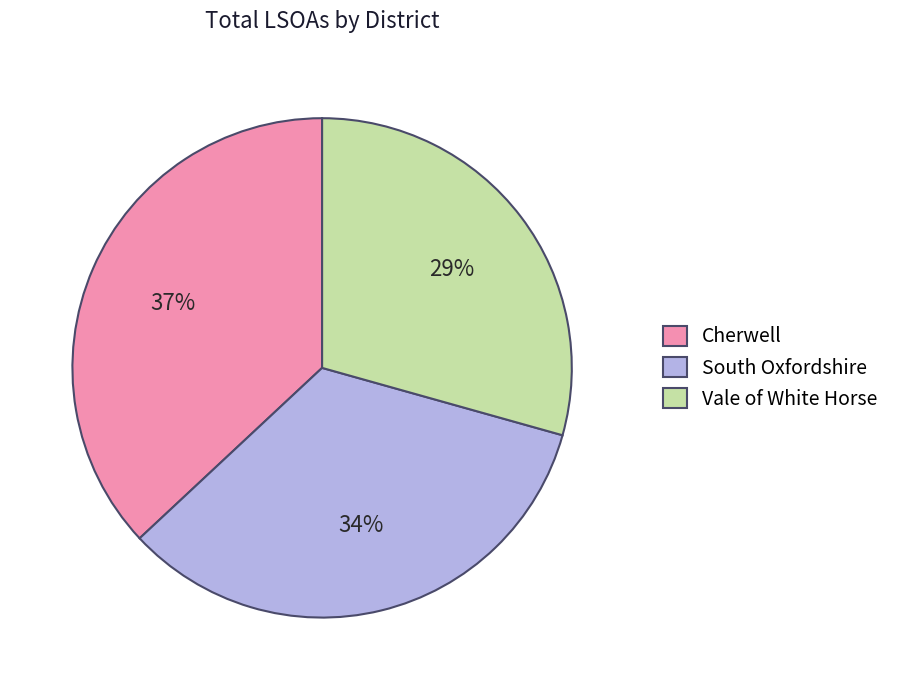

Is it true that Cherwell is 37% of the pie?

True